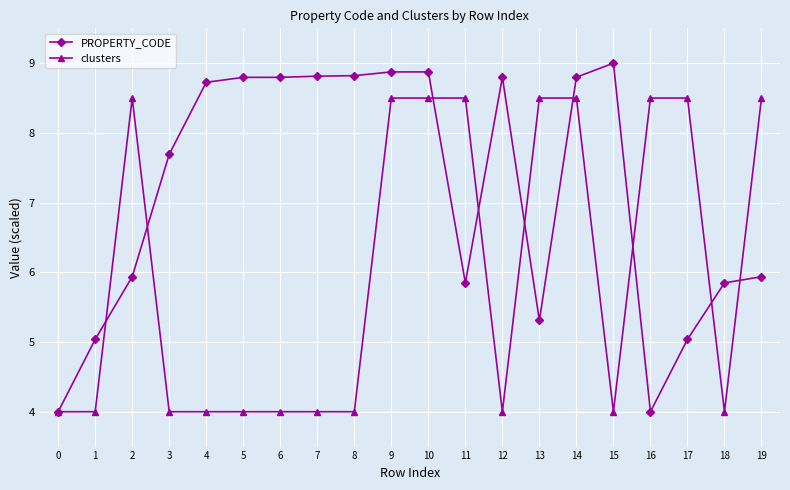

What is the total value across all series at 5?

12.8